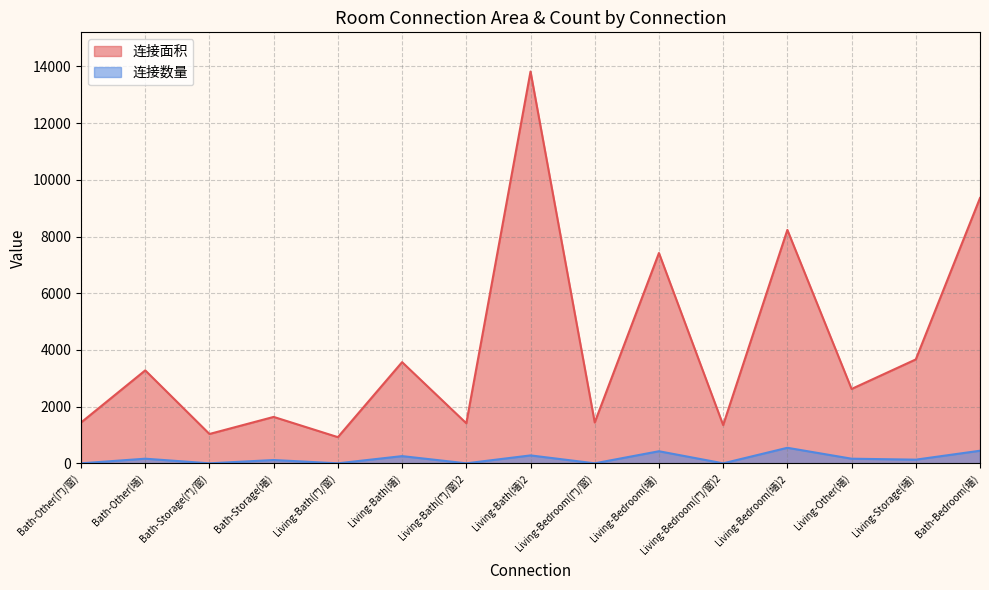

Rank the series by their average value, from highest to lowest.

连接面积, 连接数量